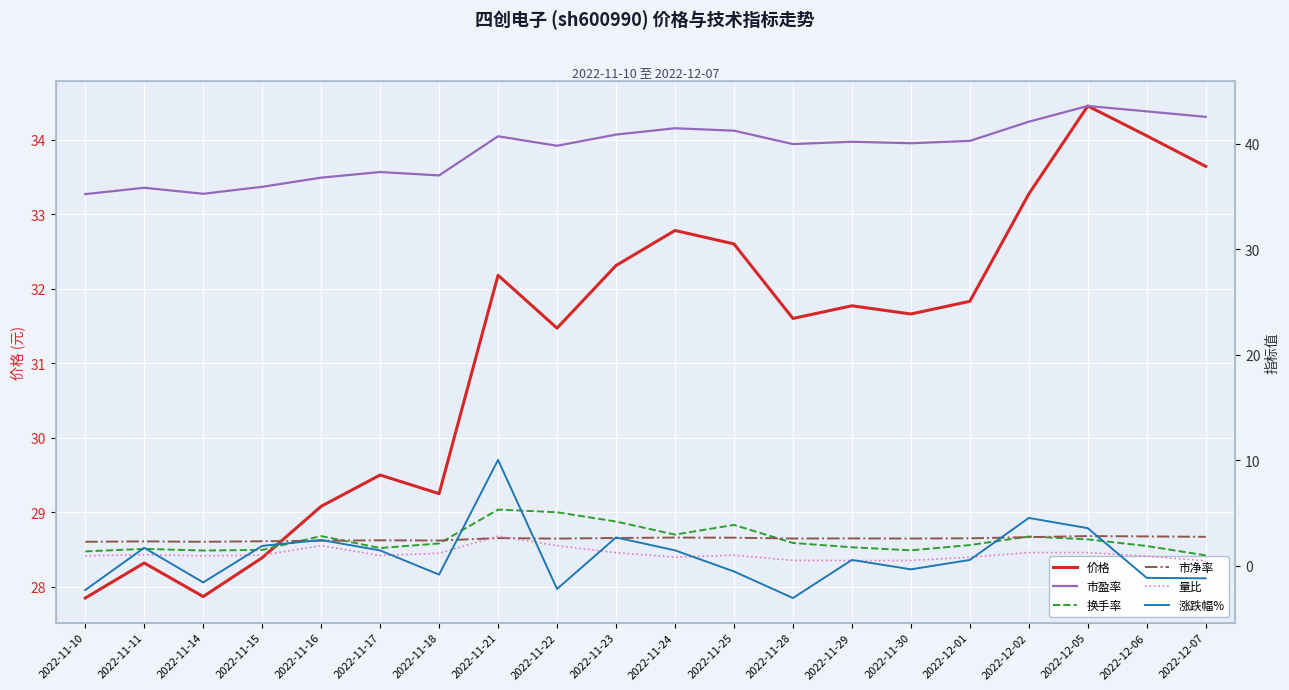

What is the difference between the 量比 values at 2022-11-18 and 2022-11-25?

0.2